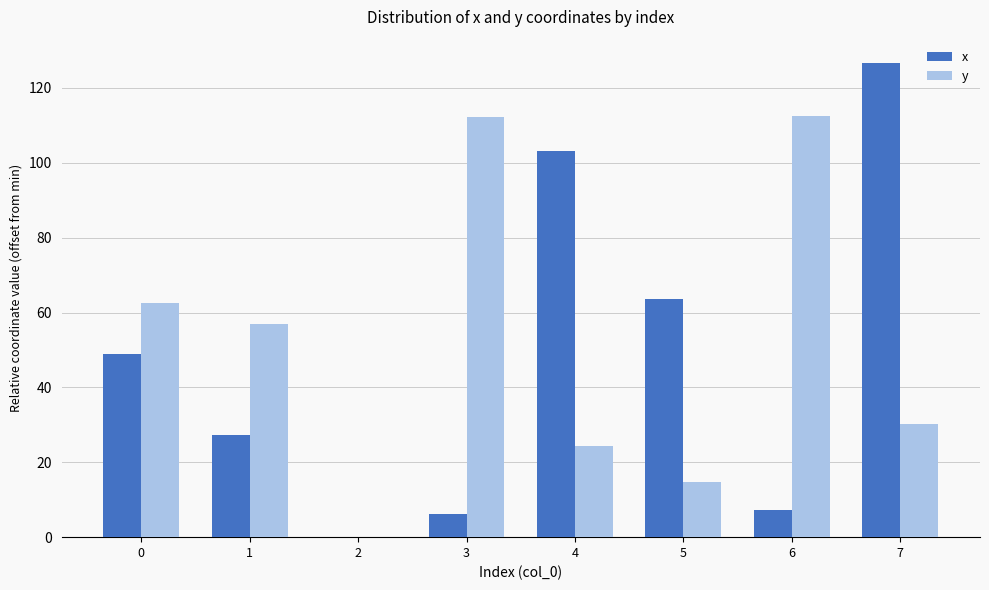

Which series has the largest total across all categories?

y